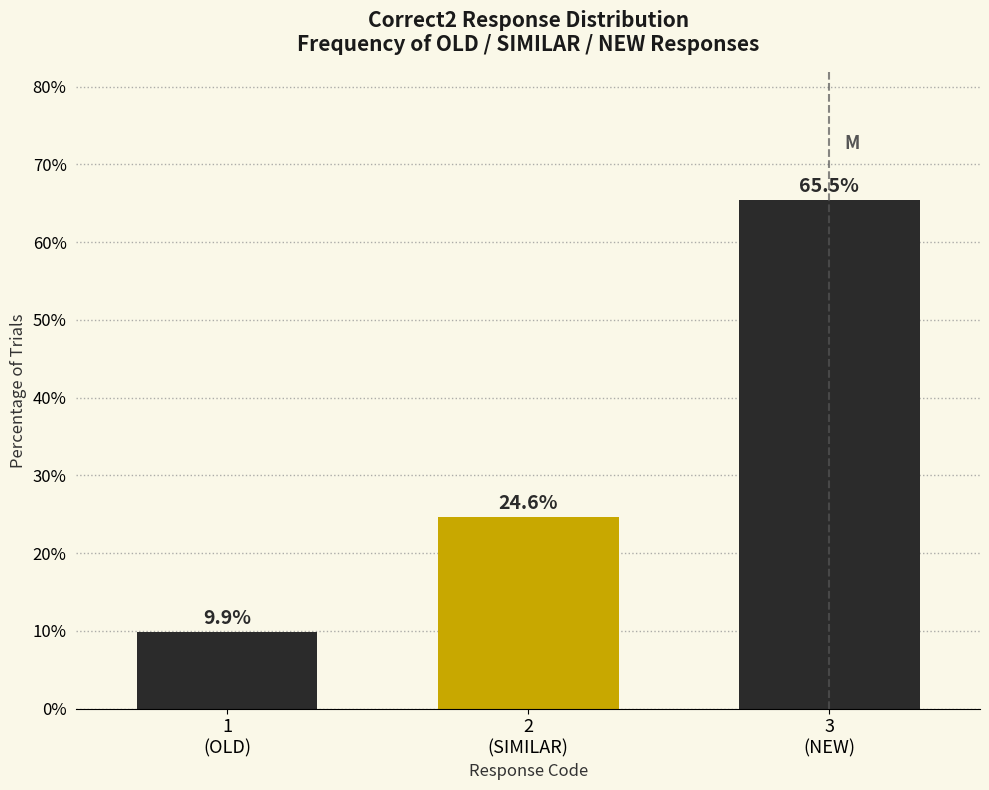

Reading right to left, transcribe all the data shown in this chart.

65.5	24.6	9.9